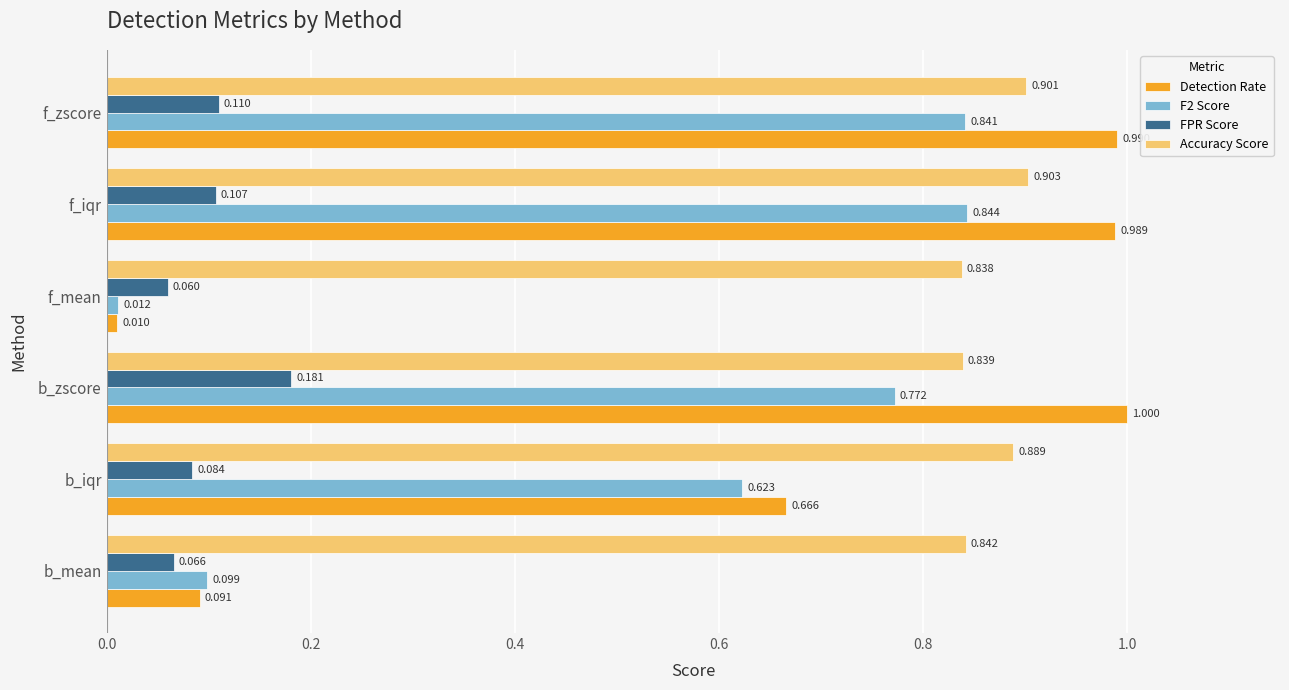

What is the sum of all F2 Score values?

3.2